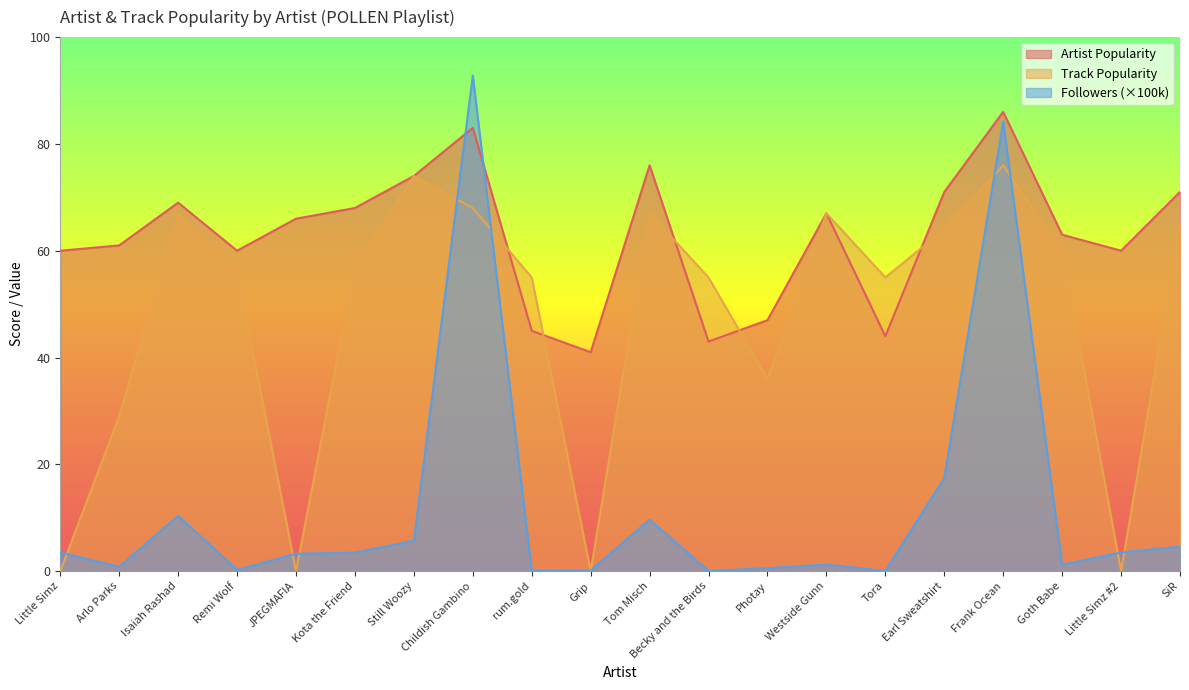

What are all the series names shown in the legend?

Artist Popularity, Track Popularity, Followers (×100k)